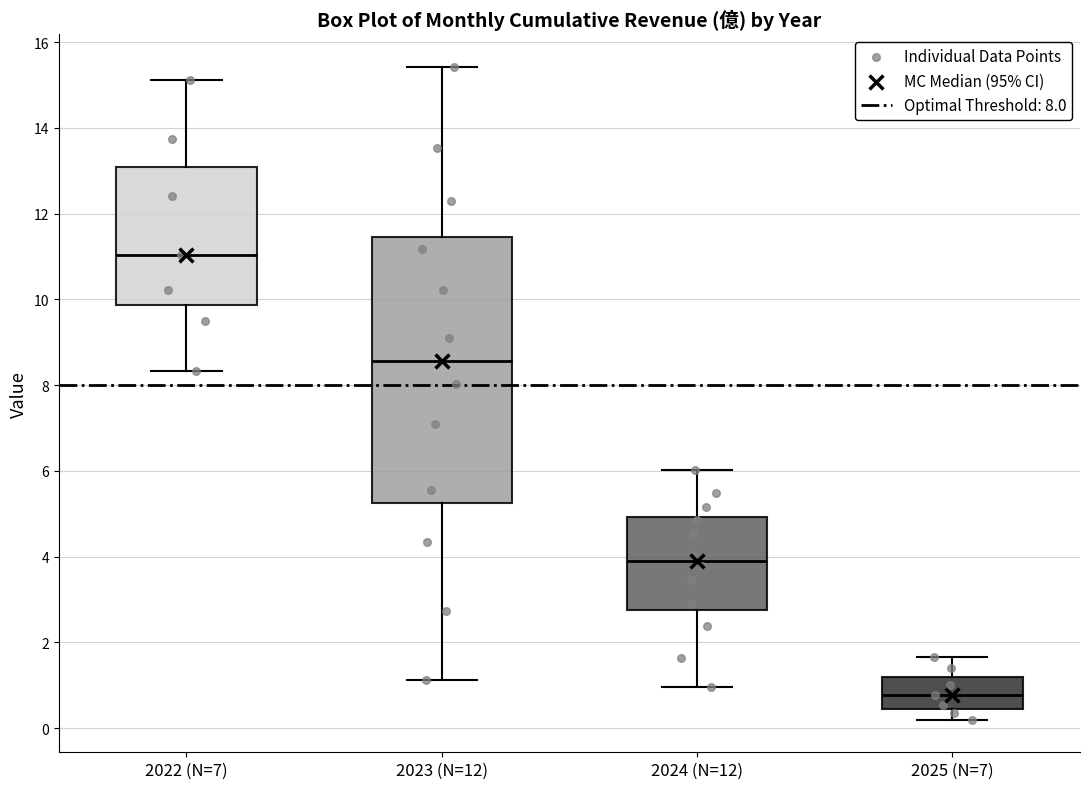

Comparing the boxes themselves (not the whiskers), which one is the tallest?

2023 (N=12)